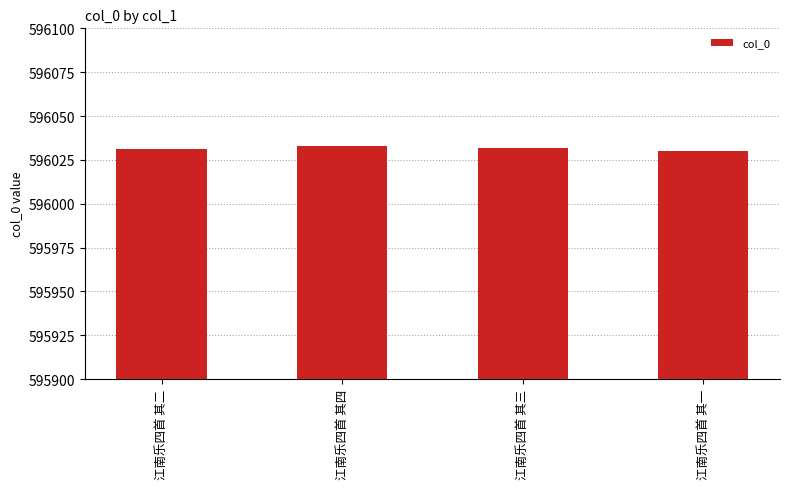

Read the value at 江南乐四首 其一.

596030